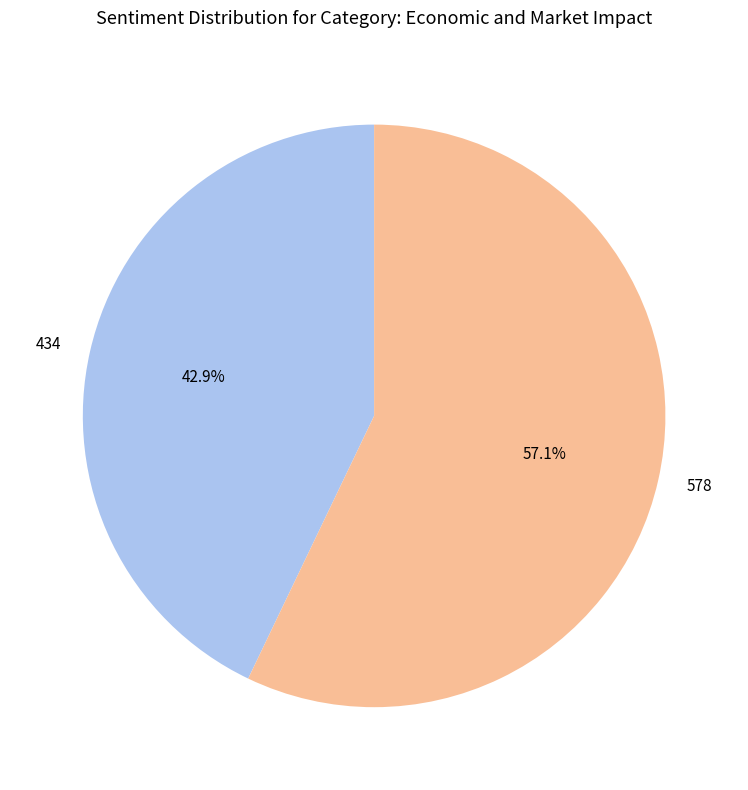

Which category has the biggest portion of the pie?

578